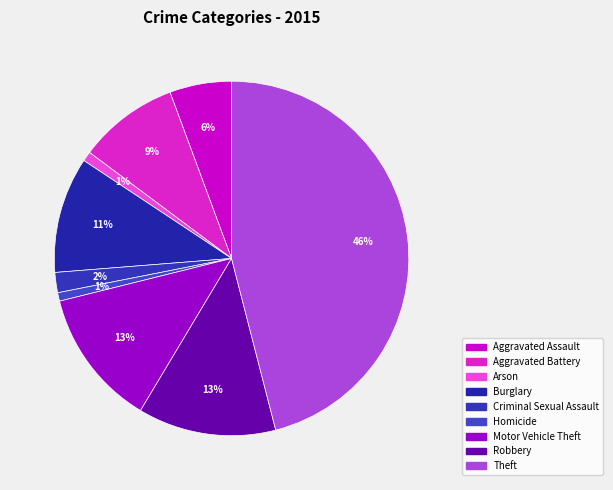

Approximately how many times larger is the value at Theft compared to Homicide?

59.5